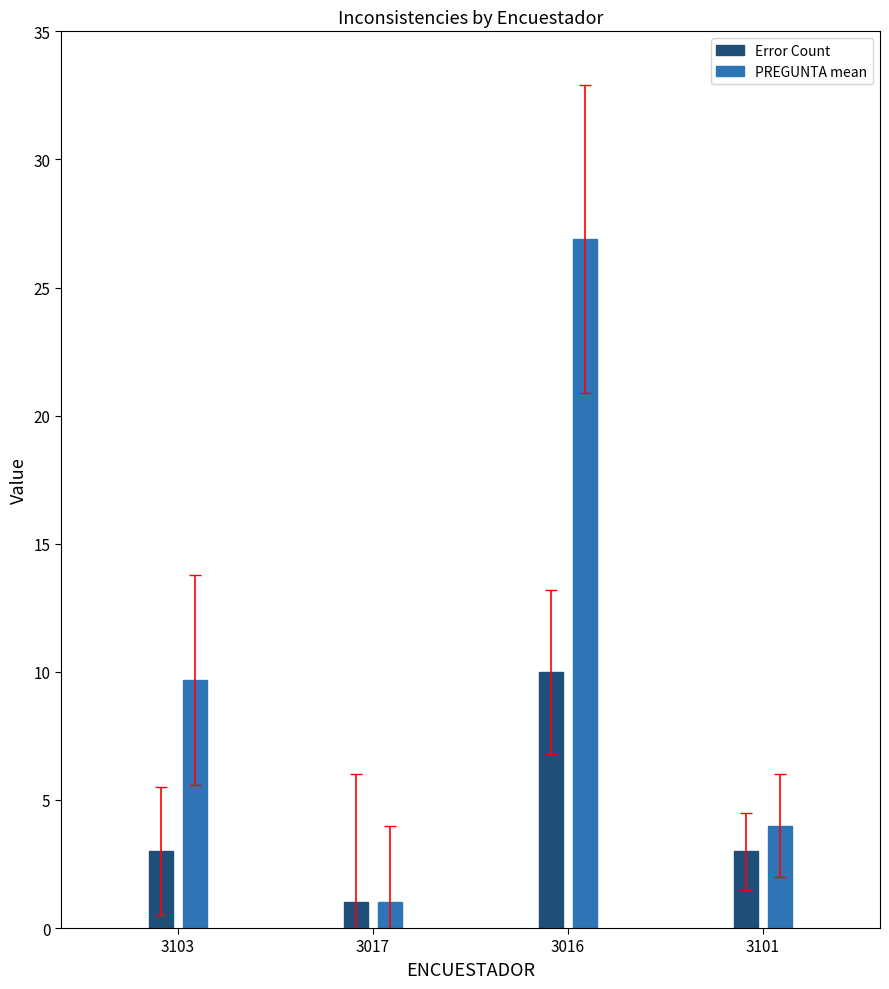

Is it true that PREGUNTA mean equals 9.7 at 3103?

True